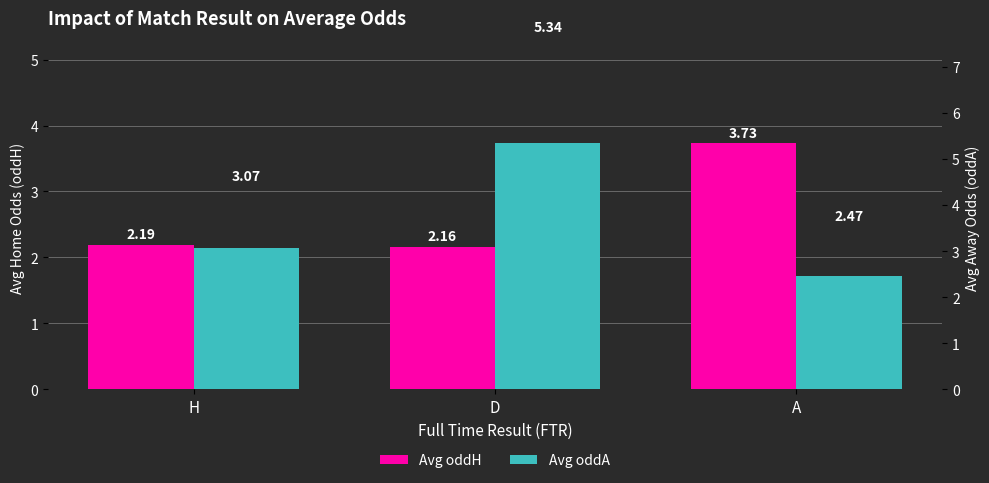

Which series has the widest spread of values?

Avg oddA